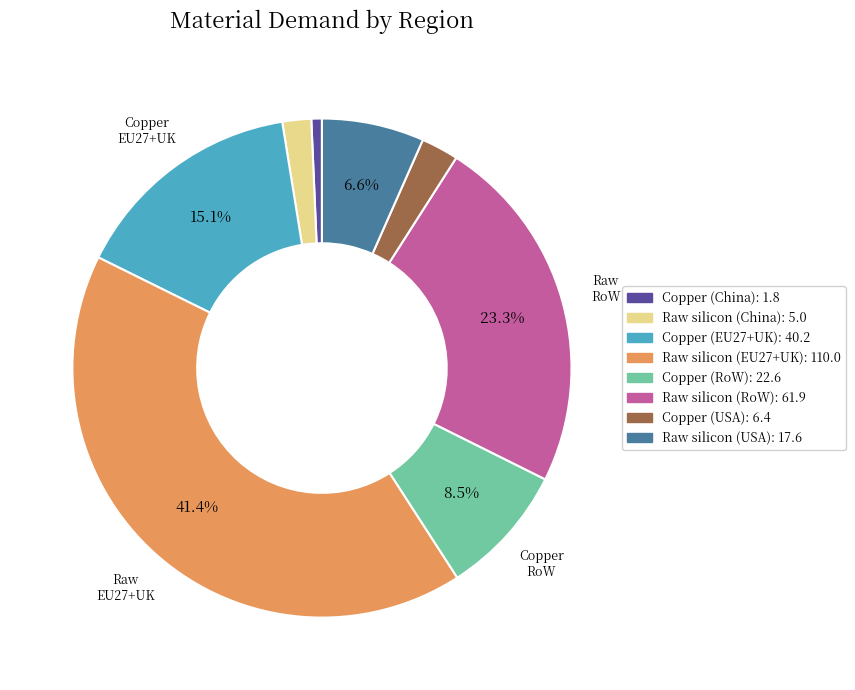

Rank the categories by value from highest to lowest.

Raw silicon (EU27+UK), Raw silicon (RoW), Copper (EU27+UK), Copper (RoW), Raw silicon (USA), Copper (USA), Raw silicon (China), Copper (China)